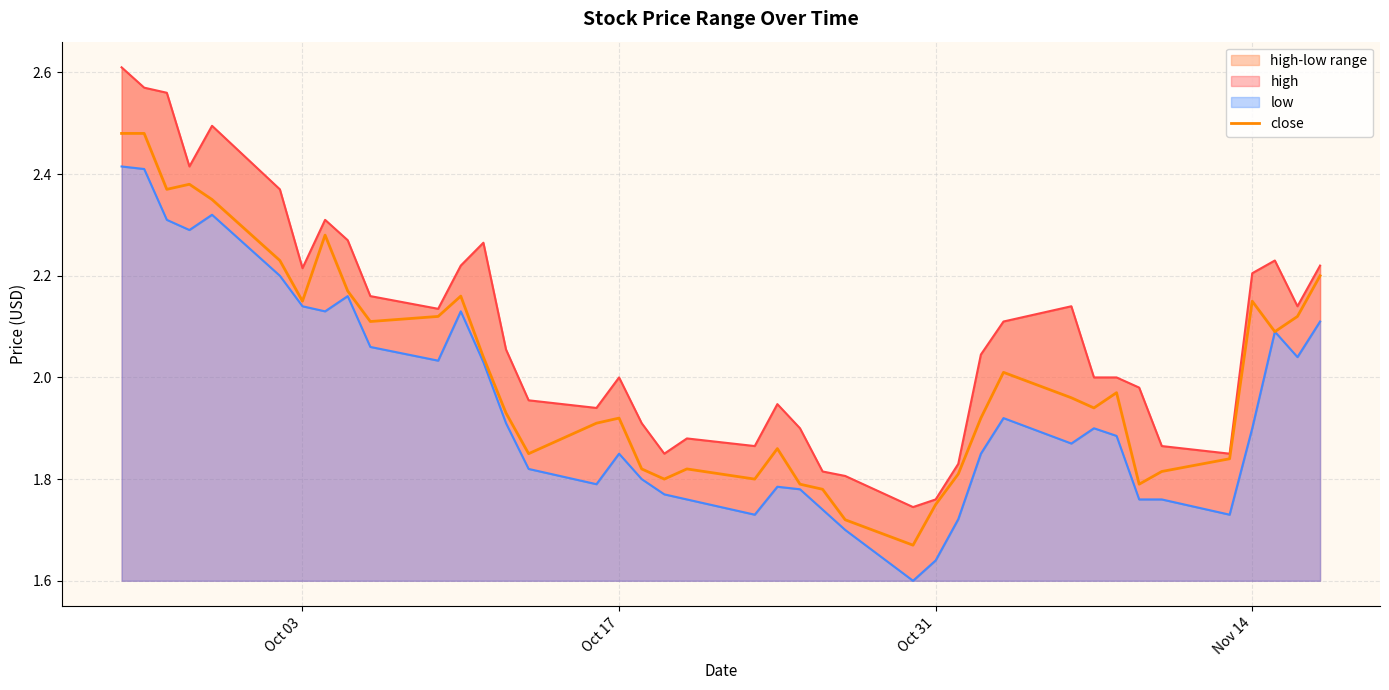

How many interior local valleys does the high series have?

9